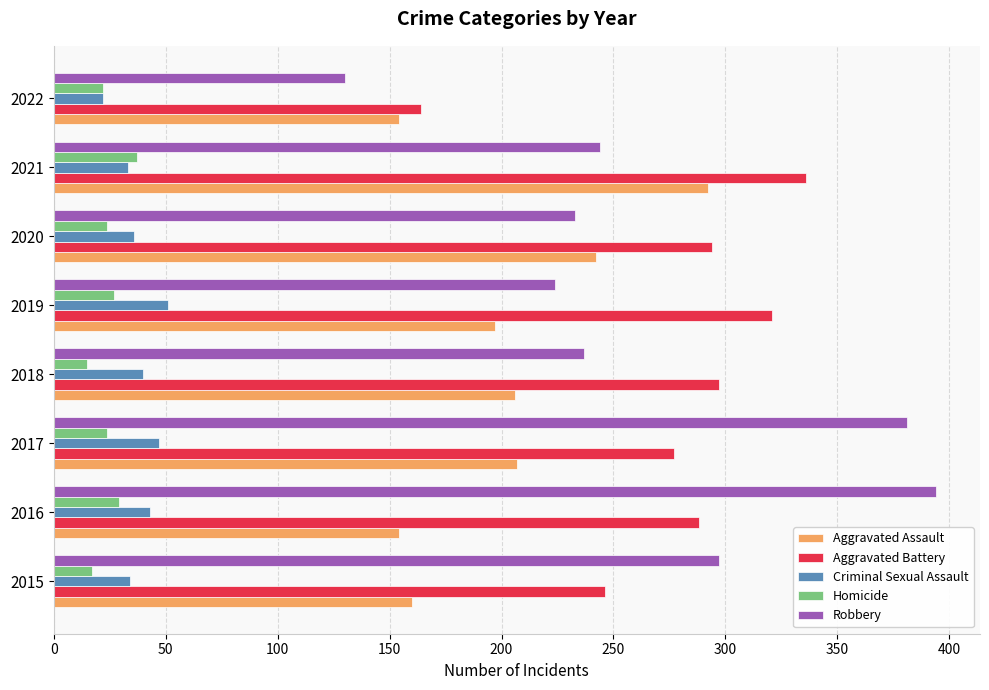

Is it true that Aggravated Battery equals 125 at 2016?

False